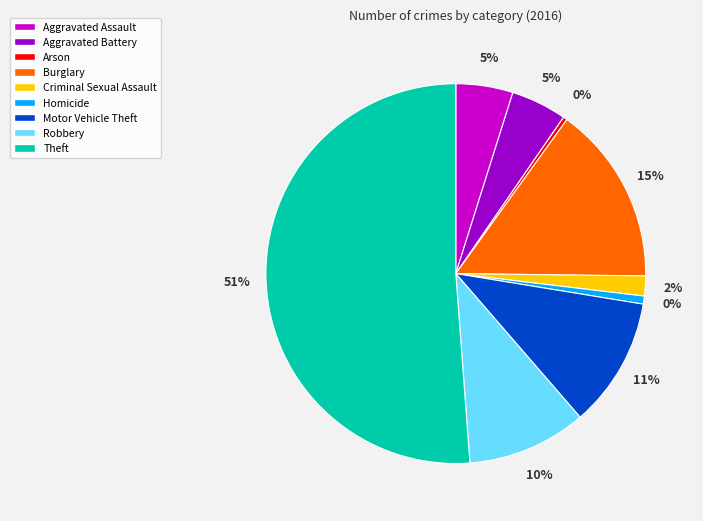

Which category has the biggest portion of the pie?

Theft